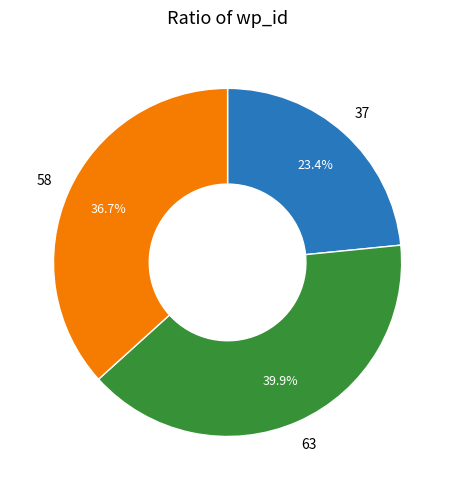

Is there any slice that represents more than half of the pie?

No